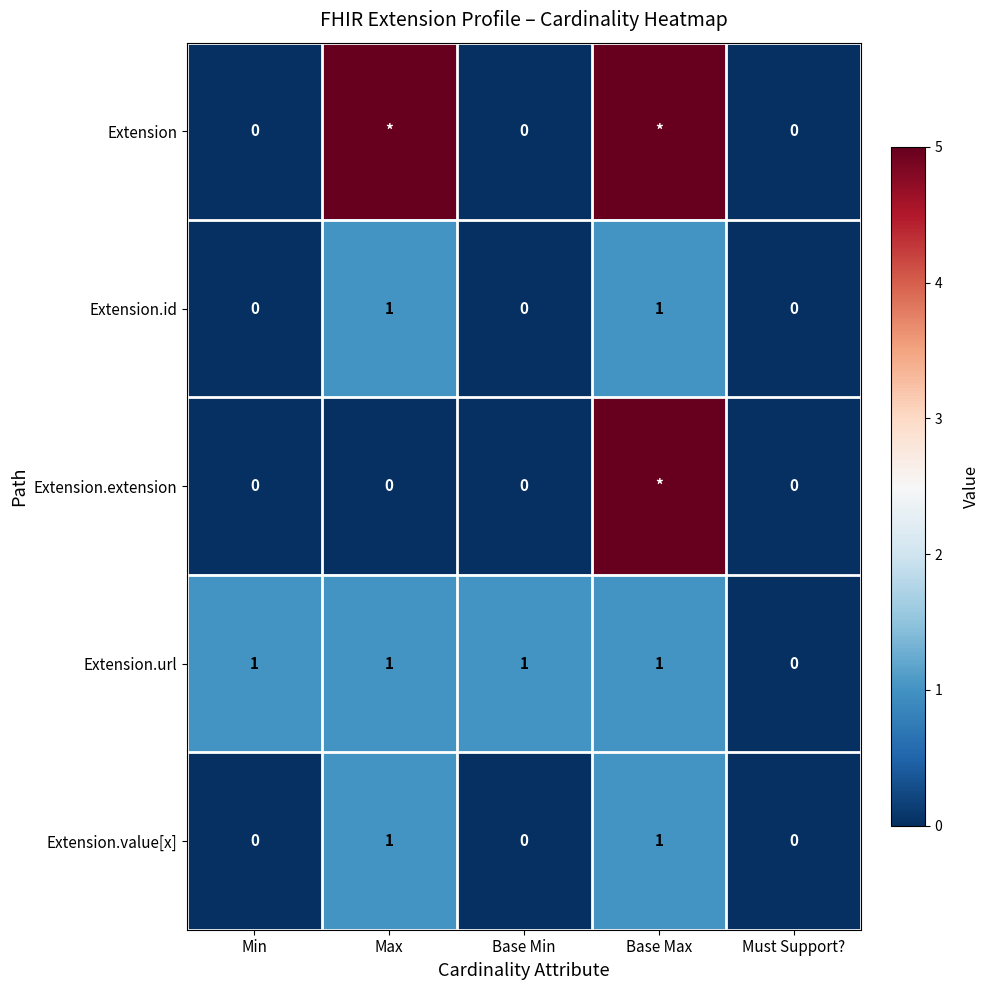

Which category has the highest value in the Extension.id series?

Max